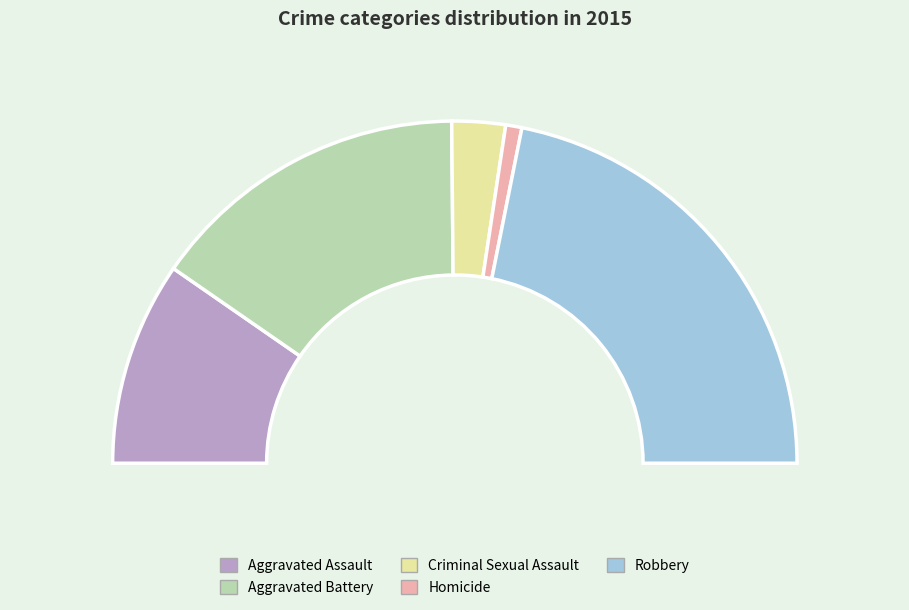

What percentage is the Homicide slice, to the nearest percent?

2%